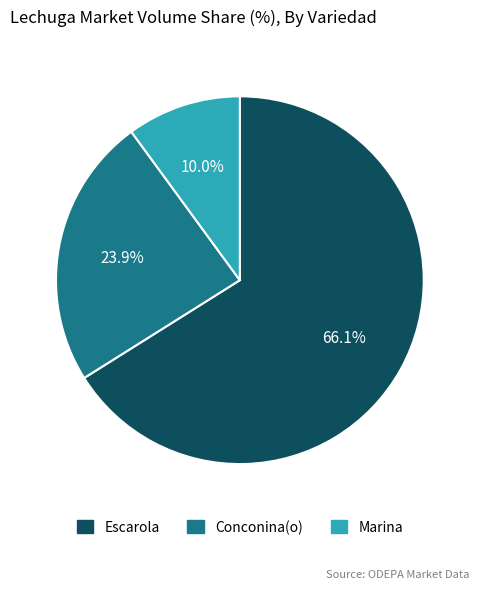

Is there a majority slice in this chart?

Yes